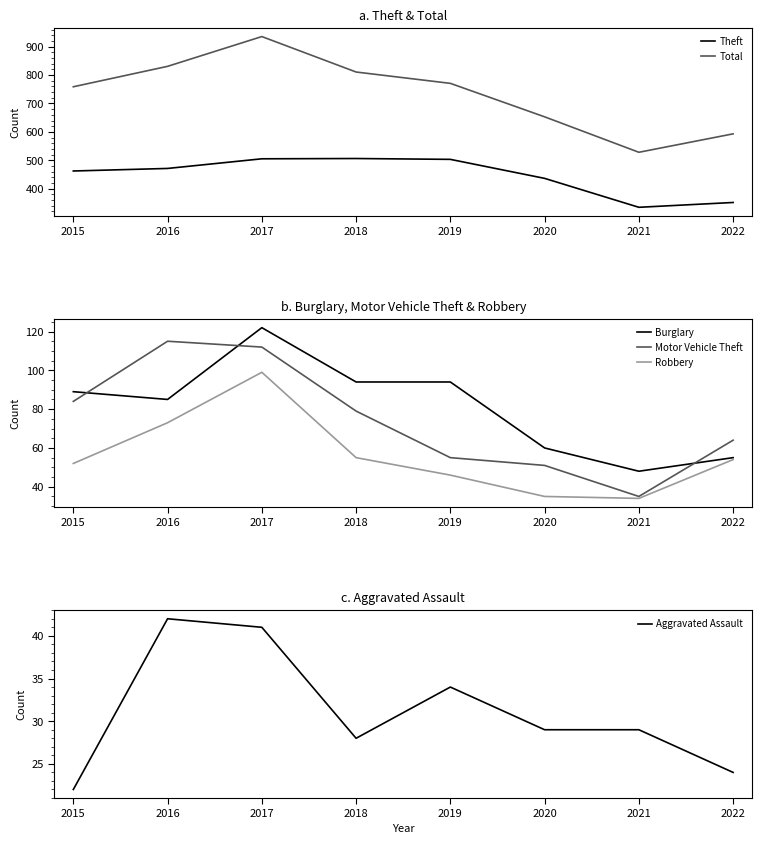

The value of Total at 2018 is 1251. True or false?

False